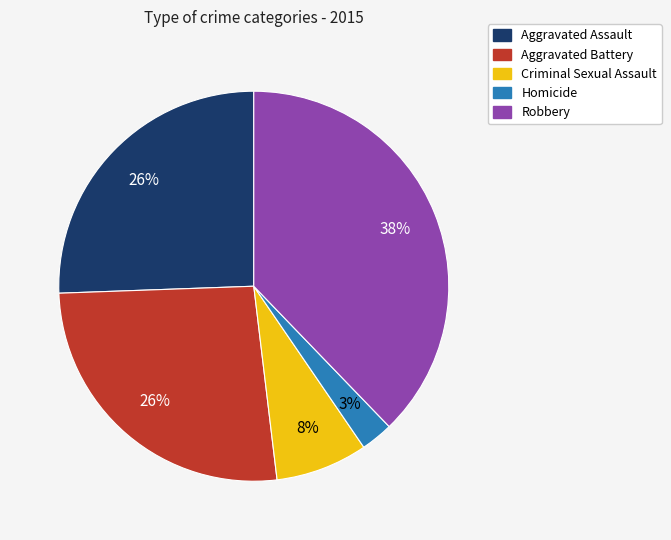

Combined, do Aggravated Assault and Robbery account for over 50%?

Yes